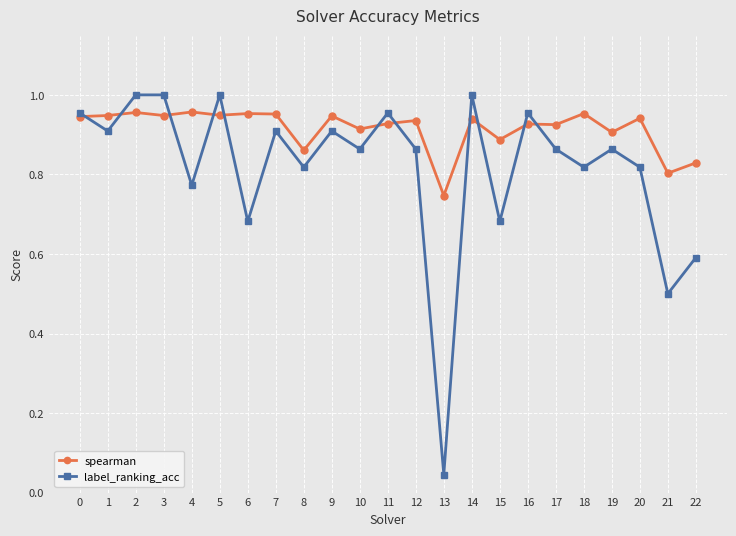

Which label corresponds to the smallest value in the chart?

13